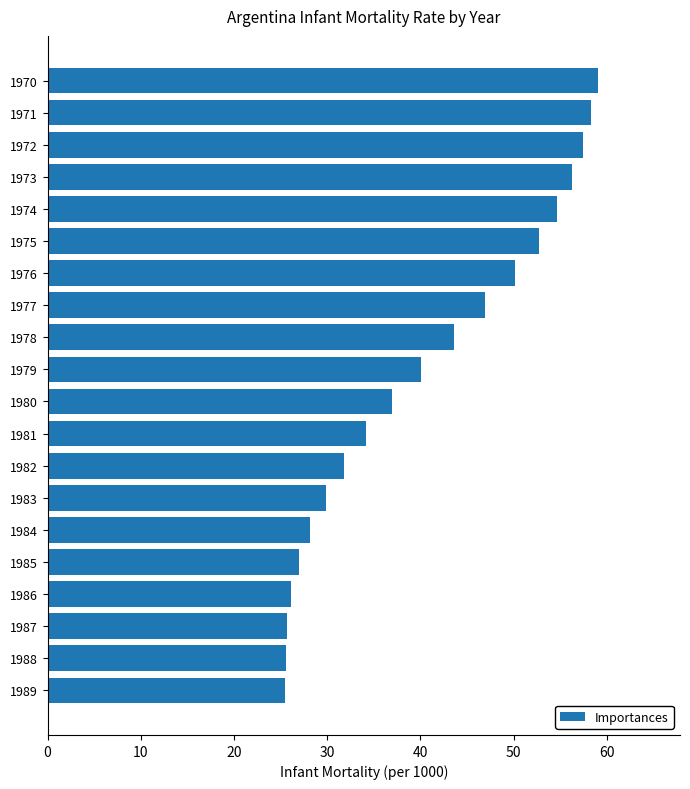

Is it true that the value at 1978 is 17.8?

False